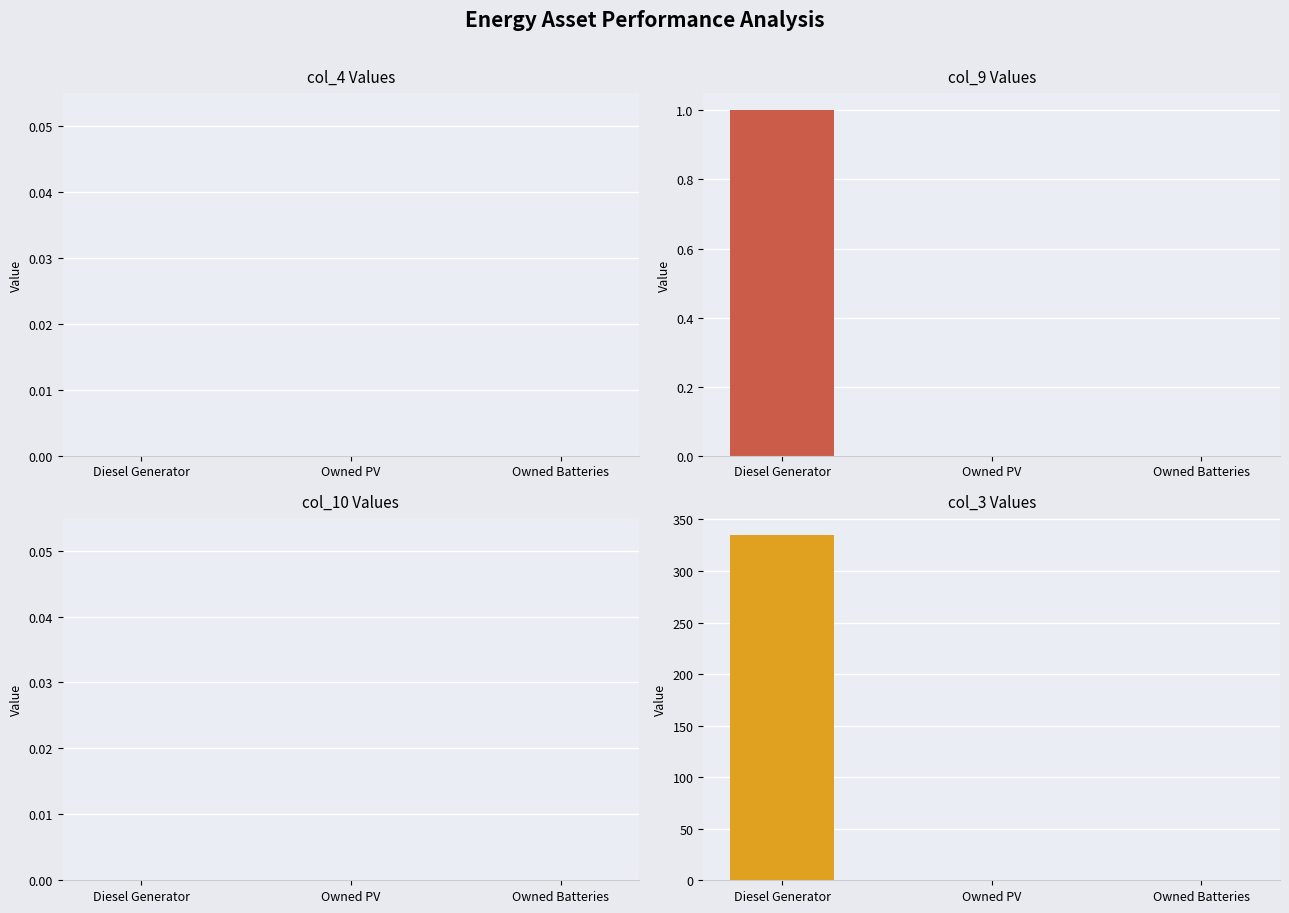

Reading left to right, list all the values displayed in this chart.

col_4 Values: Diesel Generator=0	Owned PV=0	Owned Batteries=0
col_9 Values: Diesel Generator=1	Owned PV=0	Owned Batteries=0
col_10 Values: Diesel Generator=0	Owned PV=0	Owned Batteries=0
col_3 Values: Diesel Generator=335	Owned PV=0	Owned Batteries=0